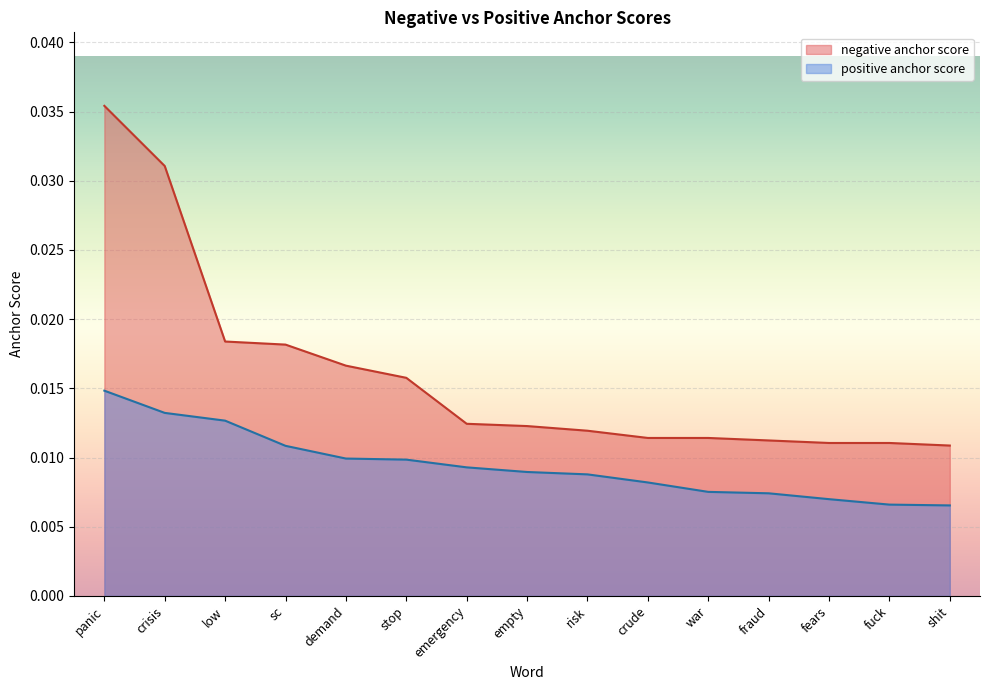

Which series changed the most between demand and emergency?

negative anchor score